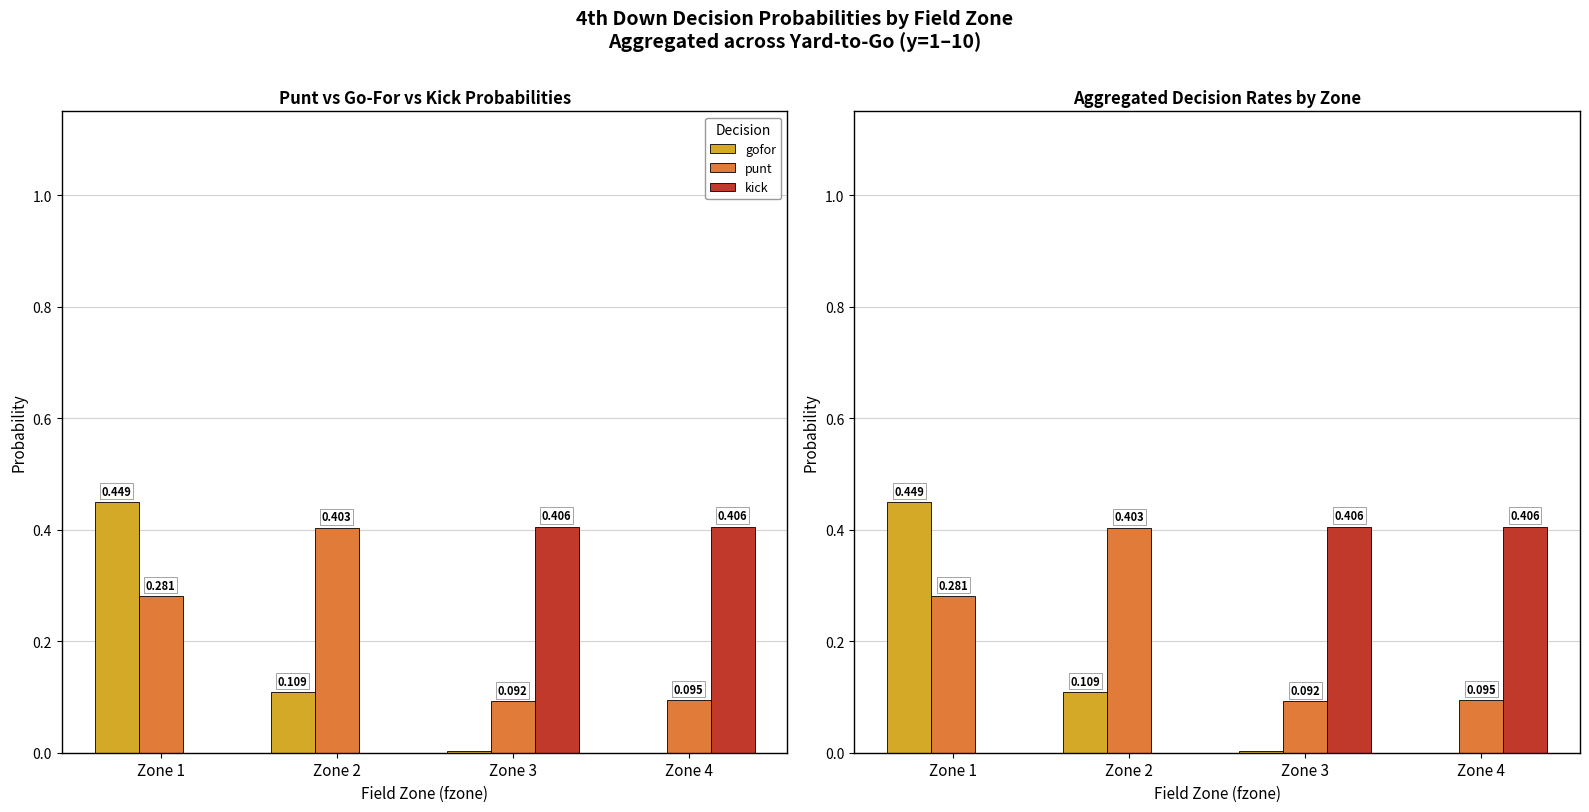

Which series has the widest spread of values?

gofor